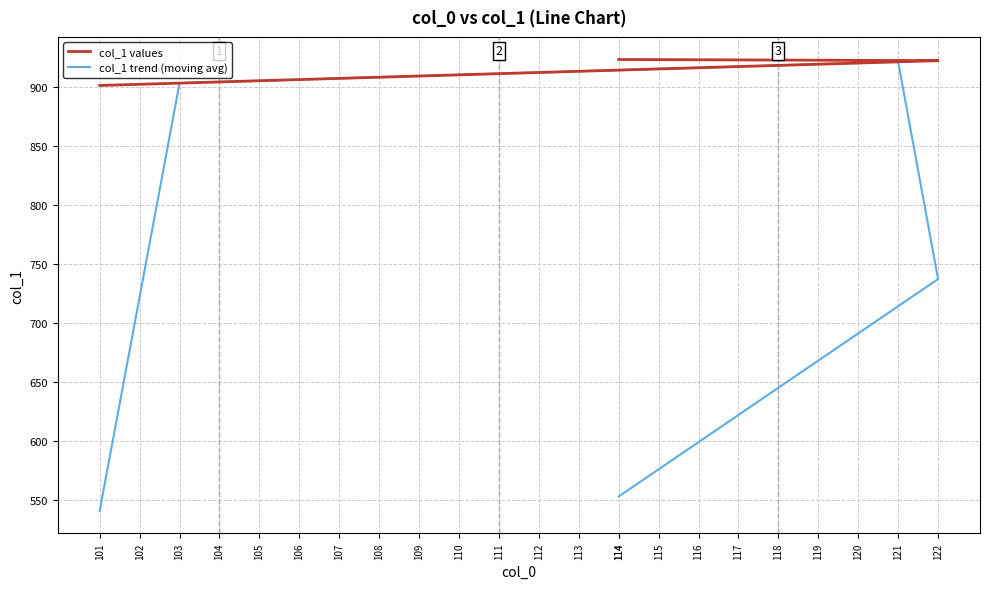

What is the difference between the second highest and minimum values in the col_1 values series?

21.0